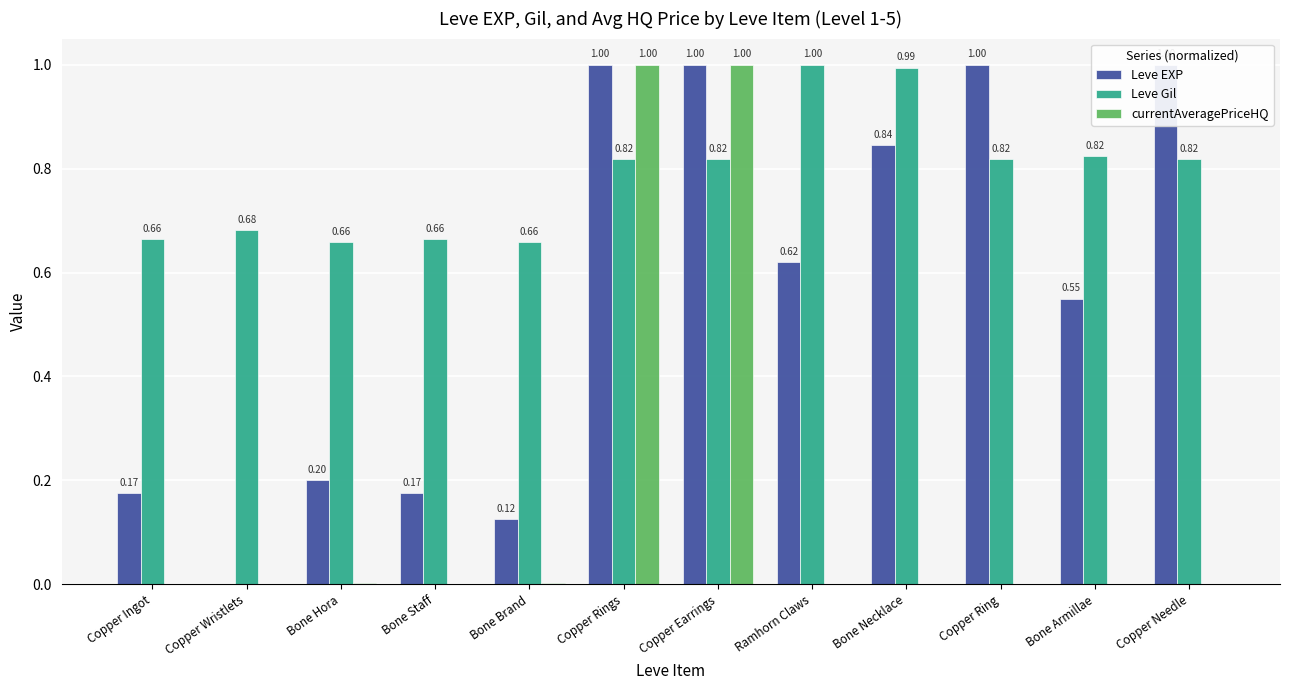

Rank the series at Bone Brand from highest to lowest value.

Leve Gil, Leve EXP, currentAveragePriceHQ